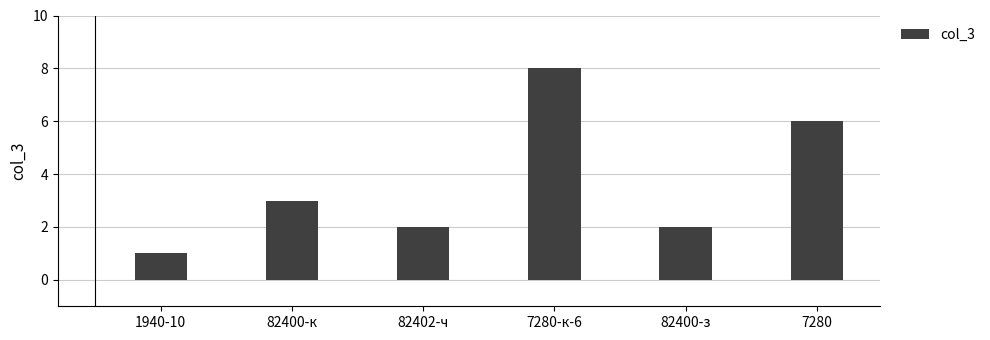

What is the minimum value shown in the chart?

1